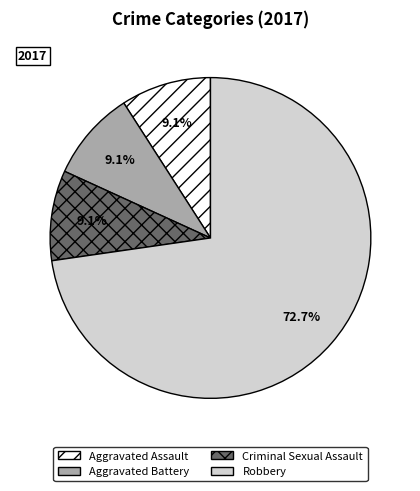

How many segments does this pie chart have?

4